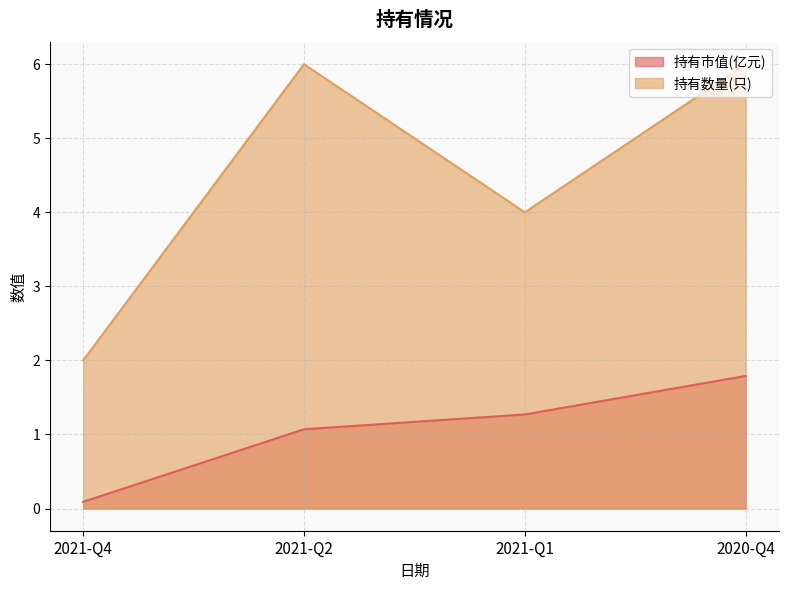

Reading right to left, transcribe all the data shown in this chart.

持有市值(亿元): 1.8	1.3	1.1	0.1
持有数量(只): 6.0	4.0	6.0	2.0